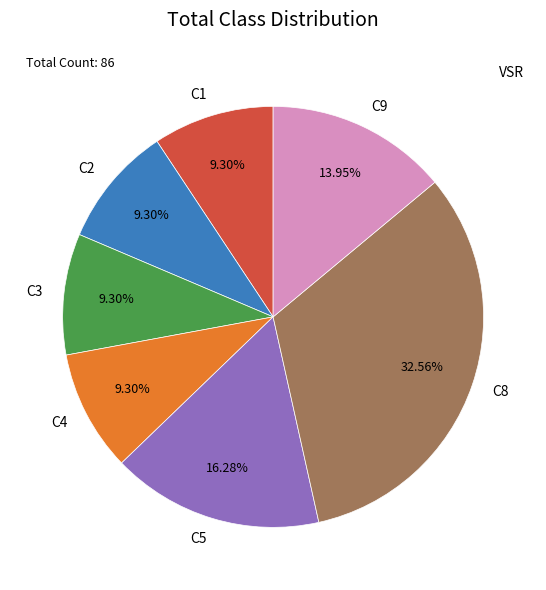

Which slice is the largest?

C8